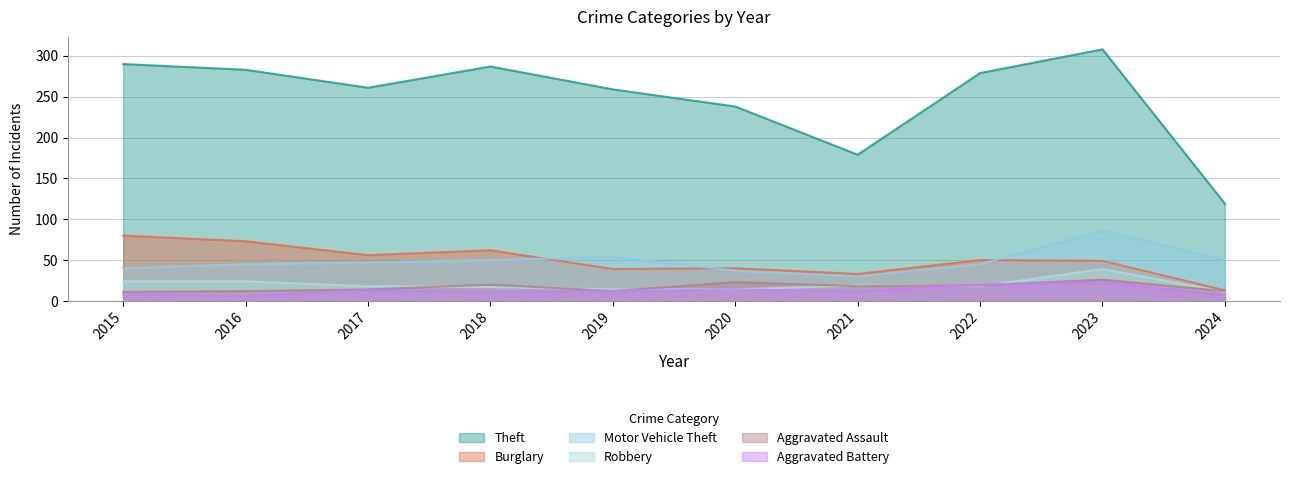

True or false: Motor Vehicle Theft and Aggravated Assault cross at least once.

False